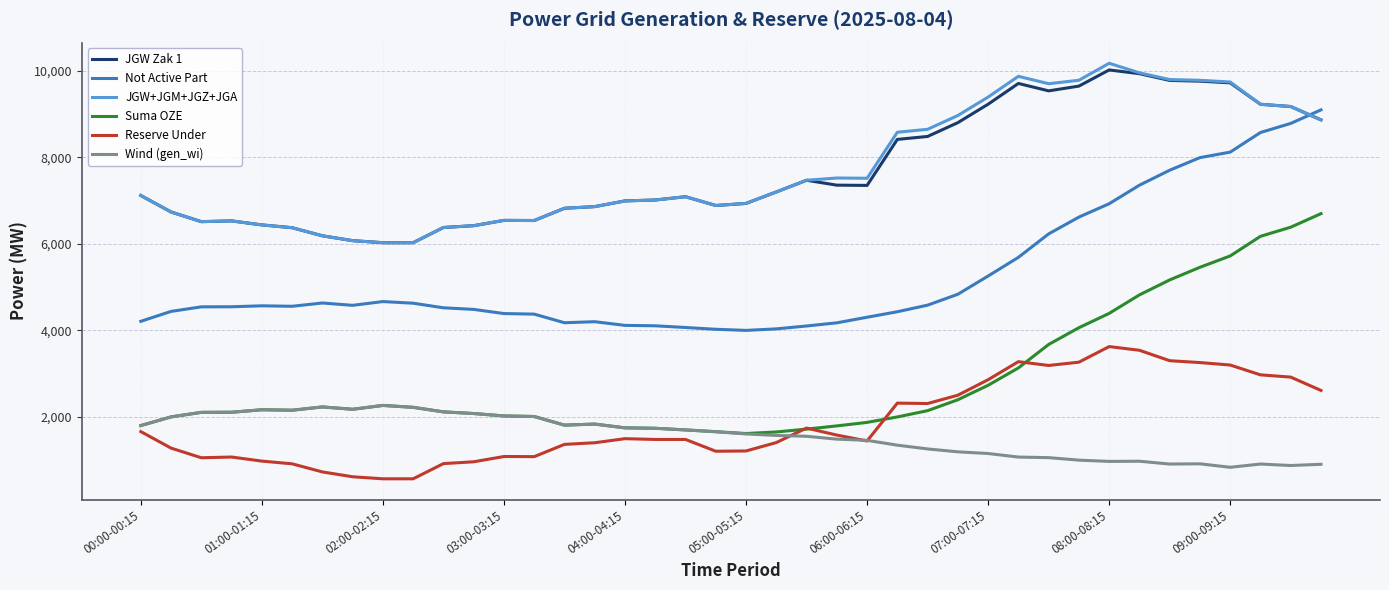

Count the number of categories in the chart.

40